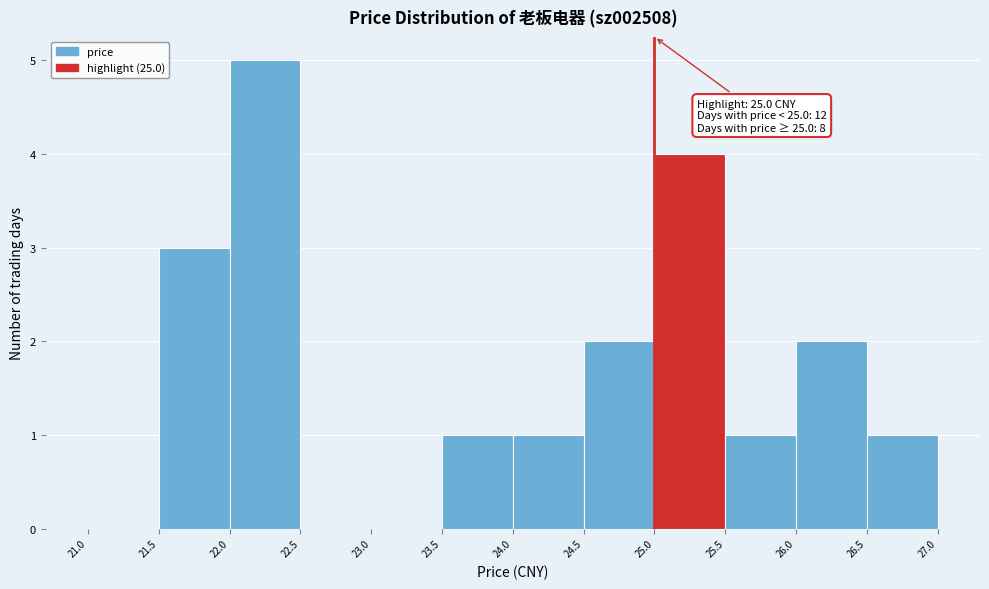

Over which range of the x-axis is the bar tallest?

22.0 to 22.5